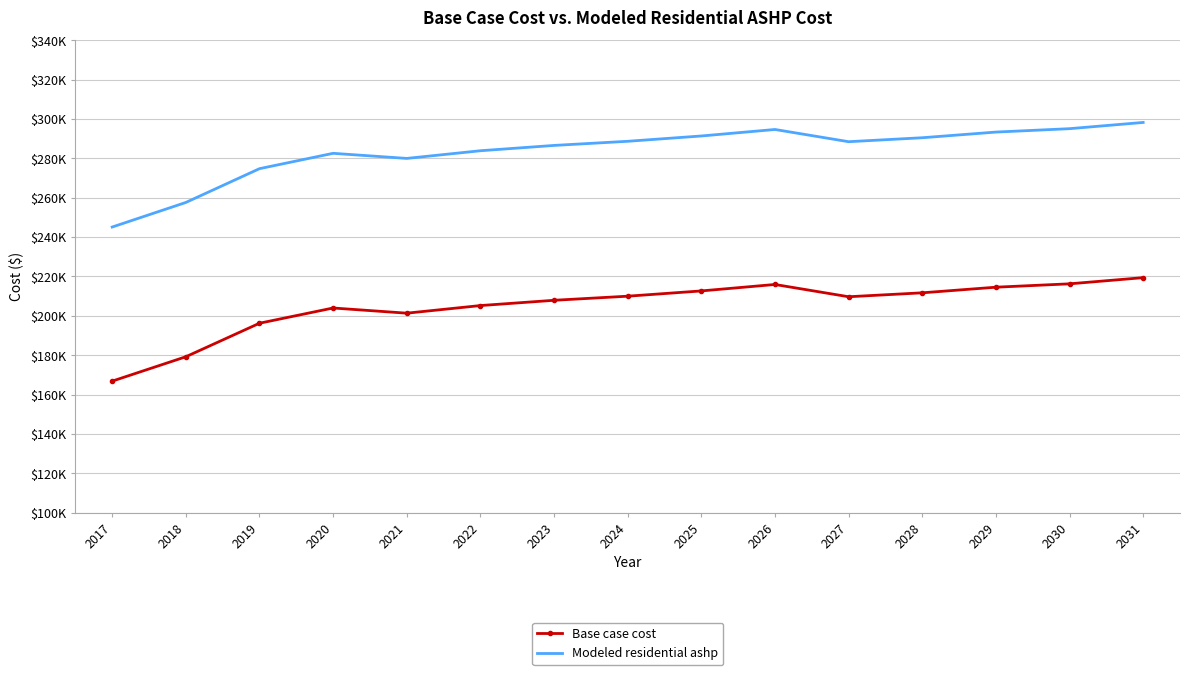

At which category is the sum across all series the highest?

2031